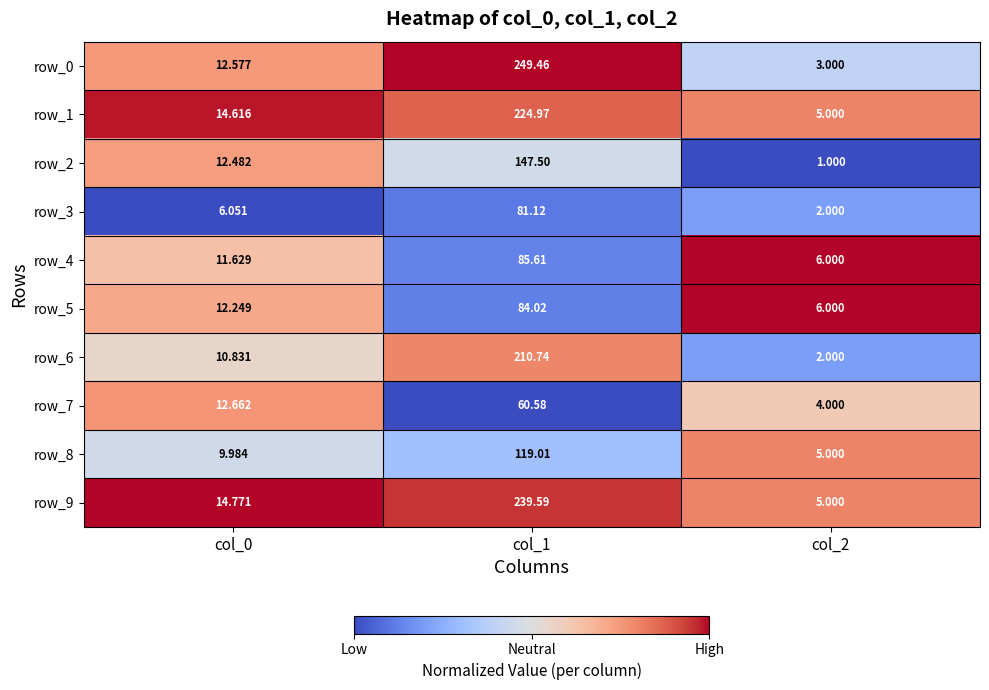

Is it true that row_8 equals 0.4 at col_1?

False